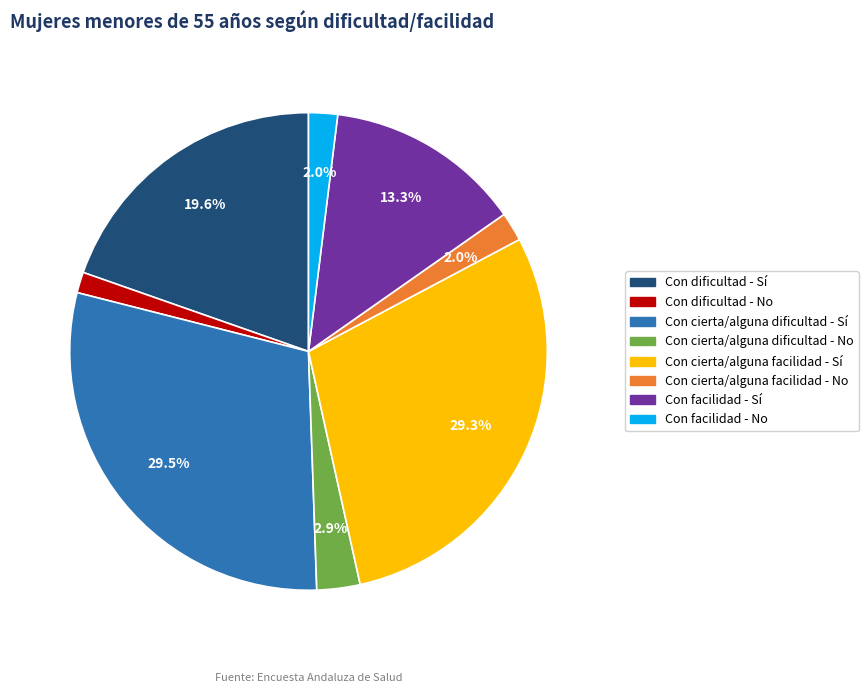

Is Con cierta/alguna facilidad - Sí the majority of the pie?

No